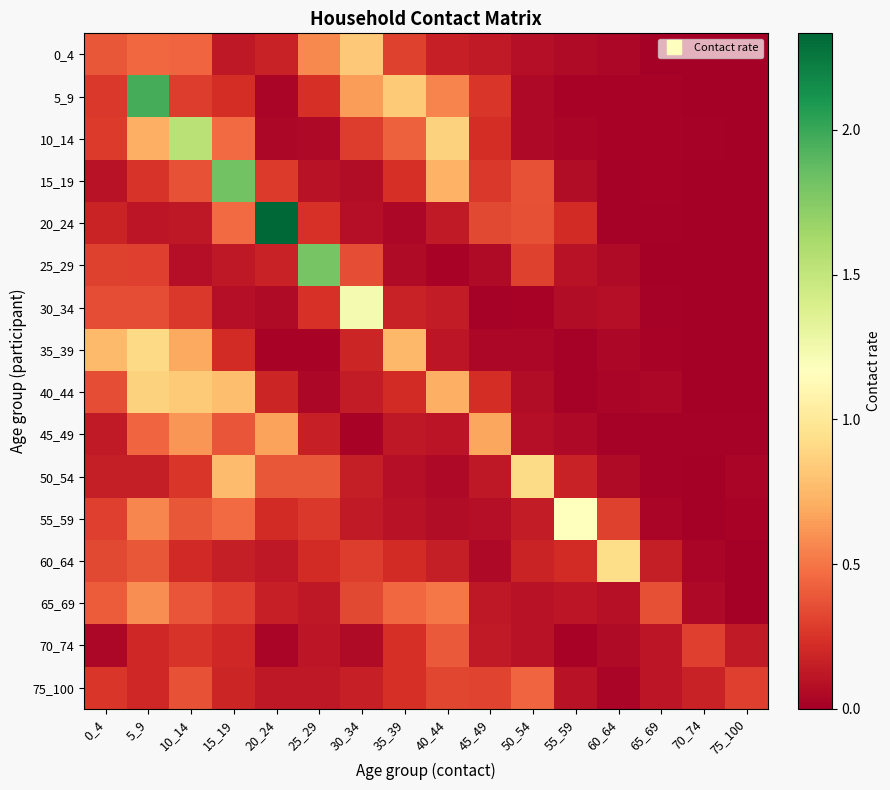

Reading right to left, extract all data points from this chart.

0_4: 75_100=0.0	70_74=0.0	65_69=0.0	60_64=0.0	55_59=0.1	50_54=0.1	45_49=0.1	40_44=0.2	35_39=0.3	30_34=0.8	25_29=0.6	20_24=0.2	15_19=0.1	10_14=0.4	5_9=0.5	0_4=0.4
5_9: 75_100=0.0	70_74=0.0	65_69=0.0	60_64=0.0	55_59=0.0	50_54=0.0	45_49=0.3	40_44=0.5	35_39=0.8	30_34=0.6	25_29=0.2	20_24=0.0	15_19=0.2	10_14=0.3	5_9=2.0	0_4=0.3
10_14: 75_100=0.0	70_74=0.0	65_69=0.0	60_64=0.0	55_59=0.0	50_54=0.1	45_49=0.2	40_44=0.9	35_39=0.4	30_34=0.3	25_29=0.0	20_24=0.0	15_19=0.5	10_14=1.5	5_9=0.7	0_4=0.3
15_19: 75_100=0.0	70_74=0.0	65_69=0.0	60_64=0.0	55_59=0.1	50_54=0.4	45_49=0.3	40_44=0.7	35_39=0.2	30_34=0.1	25_29=0.1	20_24=0.3	15_19=1.8	10_14=0.4	5_9=0.3	0_4=0.1
20_24: 75_100=0.0	70_74=0.0	65_69=0.0	60_64=0.0	55_59=0.2	50_54=0.4	45_49=0.3	40_44=0.1	35_39=0.0	30_34=0.1	25_29=0.2	20_24=2.3	15_19=0.5	10_14=0.1	5_9=0.1	0_4=0.2
25_29: 75_100=0.0	70_74=0.0	65_69=0.0	60_64=0.1	55_59=0.1	50_54=0.3	45_49=0.1	40_44=0.0	35_39=0.1	30_34=0.3	25_29=1.8	20_24=0.2	15_19=0.1	10_14=0.1	5_9=0.3	0_4=0.3
30_34: 75_100=0.0	70_74=0.0	65_69=0.0	60_64=0.1	55_59=0.1	50_54=0.0	45_49=0.0	40_44=0.1	35_39=0.2	30_34=1.2	25_29=0.2	20_24=0.1	15_19=0.1	10_14=0.3	5_9=0.3	0_4=0.3
35_39: 75_100=0.0	70_74=0.0	65_69=0.0	60_64=0.0	55_59=0.0	50_54=0.0	45_49=0.0	40_44=0.1	35_39=0.8	30_34=0.2	25_29=0.0	20_24=0.0	15_19=0.2	10_14=0.7	5_9=0.9	0_4=0.8
40_44: 75_100=0.0	70_74=0.0	65_69=0.0	60_64=0.0	55_59=0.0	50_54=0.1	45_49=0.2	40_44=0.7	35_39=0.2	30_34=0.1	25_29=0.0	20_24=0.2	15_19=0.8	10_14=0.8	5_9=0.9	0_4=0.3
45_49: 75_100=0.0	70_74=0.0	65_69=0.0	60_64=0.0	55_59=0.1	50_54=0.1	45_49=0.7	40_44=0.1	35_39=0.1	30_34=0.0	25_29=0.2	20_24=0.7	15_19=0.4	10_14=0.6	5_9=0.4	0_4=0.1
50_54: 75_100=0.0	70_74=0.0	65_69=0.0	60_64=0.1	55_59=0.2	50_54=0.9	45_49=0.1	40_44=0.1	35_39=0.1	30_34=0.1	25_29=0.4	20_24=0.4	15_19=0.8	10_14=0.3	5_9=0.1	0_4=0.1
55_59: 75_100=0.0	70_74=0.0	65_69=0.0	60_64=0.3	55_59=1.2	50_54=0.1	45_49=0.1	40_44=0.1	35_39=0.1	30_34=0.1	25_29=0.3	20_24=0.2	15_19=0.5	10_14=0.4	5_9=0.6	0_4=0.3
60_64: 75_100=0.0	70_74=0.0	65_69=0.1	60_64=0.9	55_59=0.2	50_54=0.2	45_49=0.1	40_44=0.2	35_39=0.2	30_34=0.3	25_29=0.2	20_24=0.1	15_19=0.2	10_14=0.2	5_9=0.4	0_4=0.3
65_69: 75_100=0.0	70_74=0.1	65_69=0.4	60_64=0.1	55_59=0.1	50_54=0.1	45_49=0.1	40_44=0.5	35_39=0.5	30_34=0.3	25_29=0.1	20_24=0.2	15_19=0.3	10_14=0.4	5_9=0.6	0_4=0.4
70_74: 75_100=0.1	70_74=0.3	65_69=0.1	60_64=0.1	55_59=0.0	50_54=0.1	45_49=0.1	40_44=0.4	35_39=0.2	30_34=0.1	25_29=0.1	20_24=0.0	15_19=0.2	10_14=0.2	5_9=0.2	0_4=0.0
75_100: 75_100=0.3	70_74=0.2	65_69=0.1	60_64=0.0	55_59=0.1	50_54=0.4	45_49=0.3	40_44=0.3	35_39=0.2	30_34=0.2	25_29=0.1	20_24=0.1	15_19=0.2	10_14=0.4	5_9=0.2	0_4=0.3